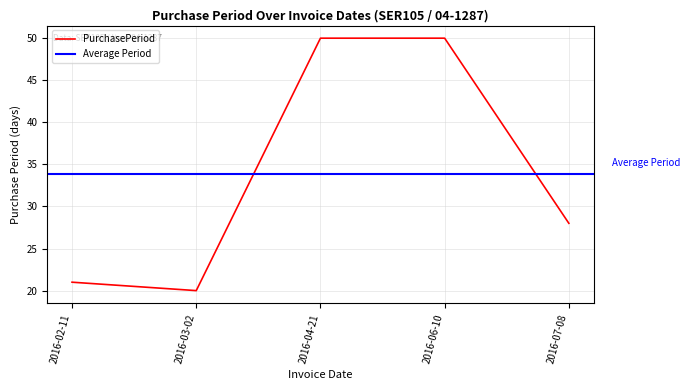

What is the minimum value for PurchasePeriod?

20